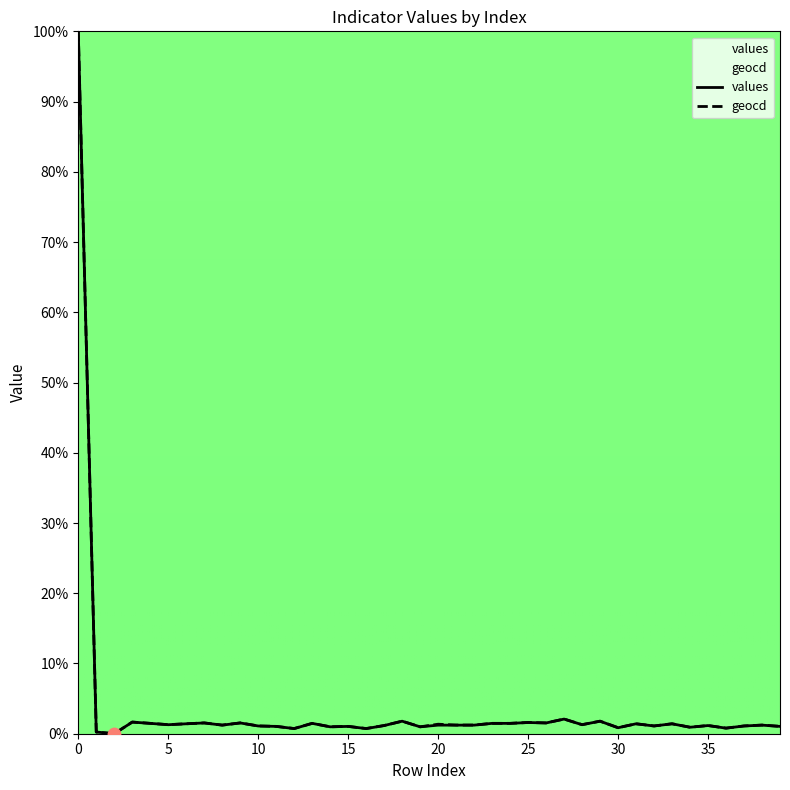

Which series has the largest total across all categories?

geocd